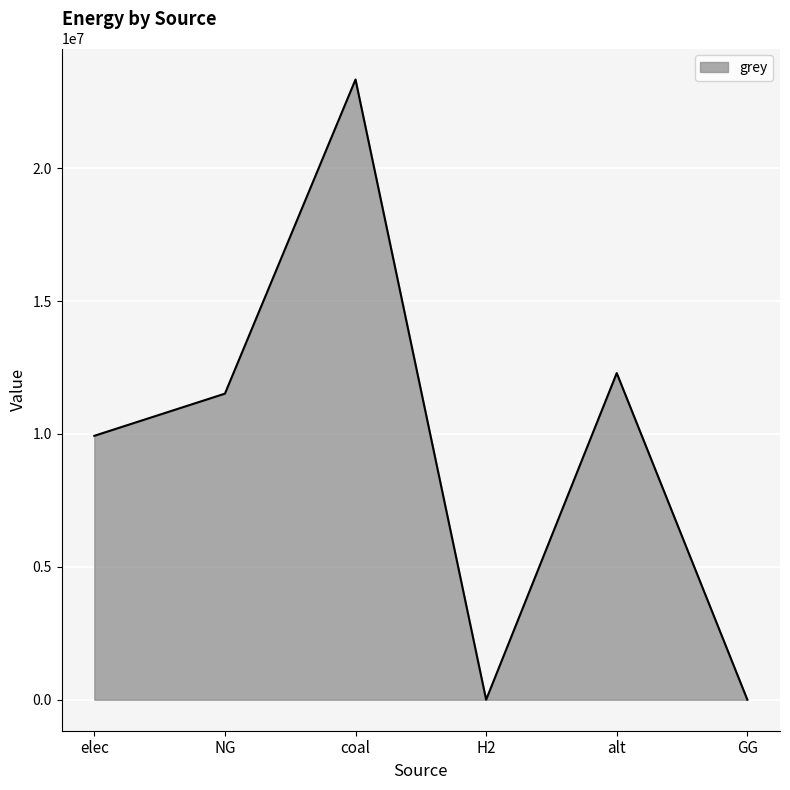

At which label is the value closest to 11666696?

NG